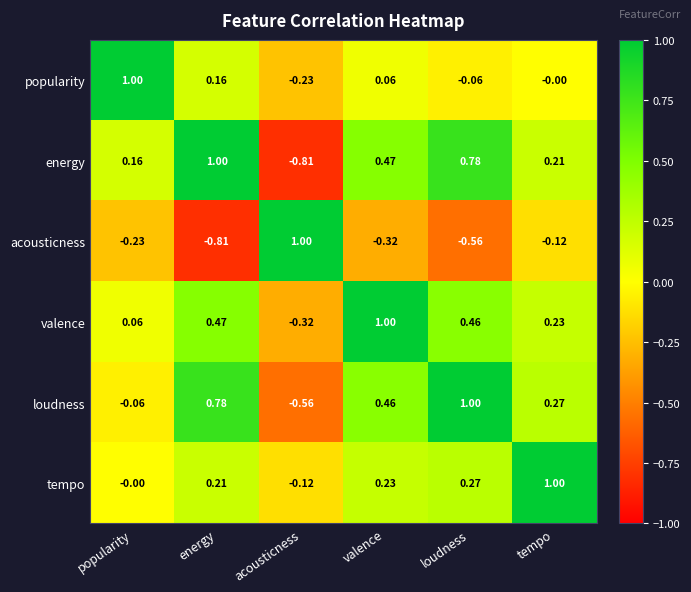

At how many categories does at least one series exceed 0?

6